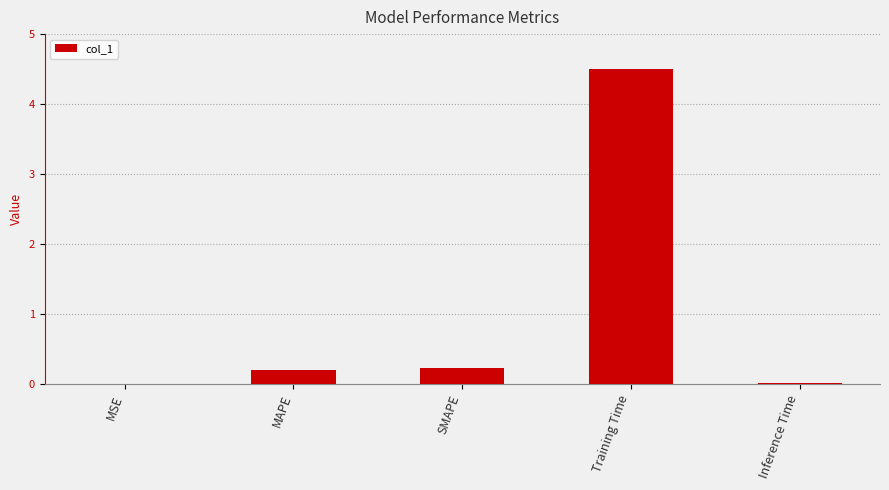

What value does the data have at Training Time?

4.5